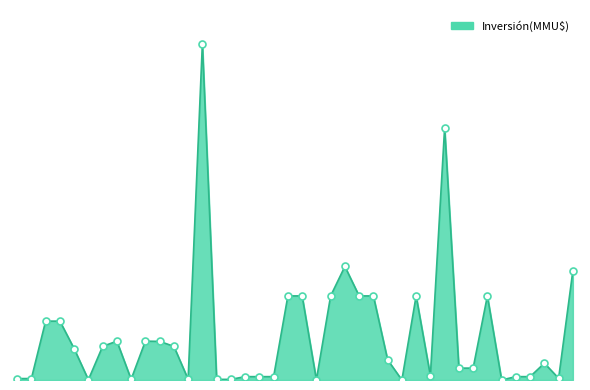

Does the chart have visible grid lines?

No